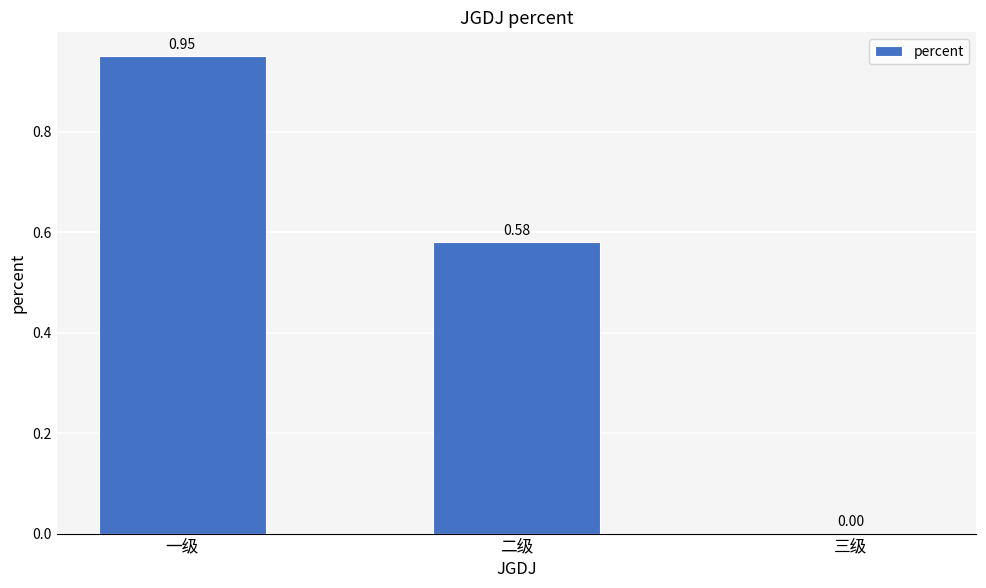

Does the chart contain stacked bars?

No